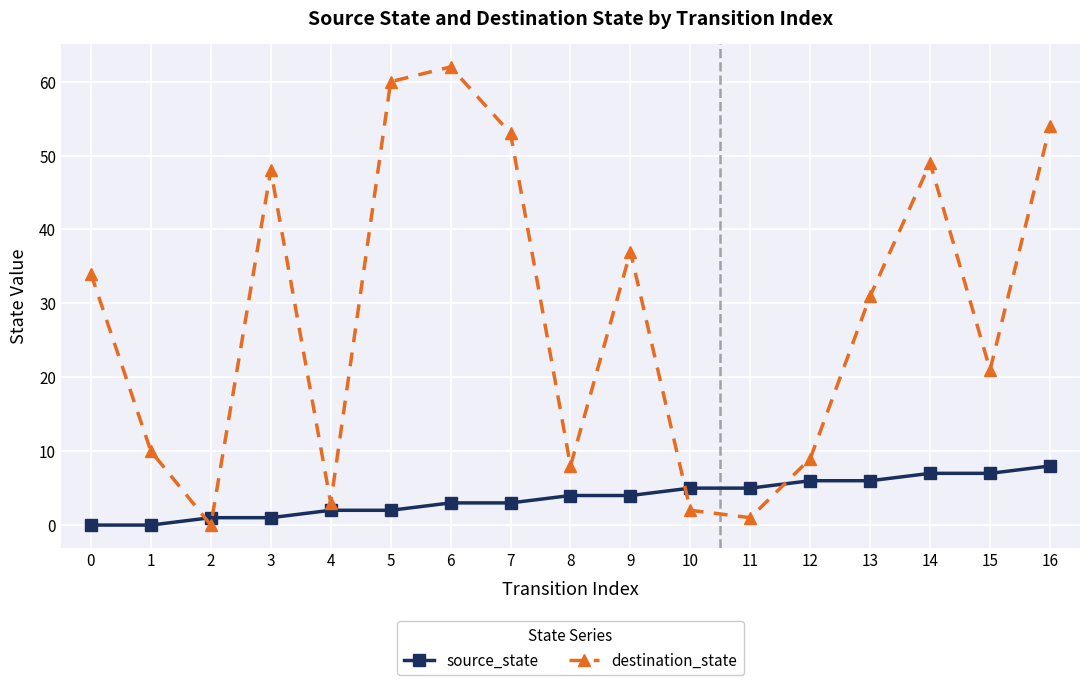

Which category has the highest value across all series?

6